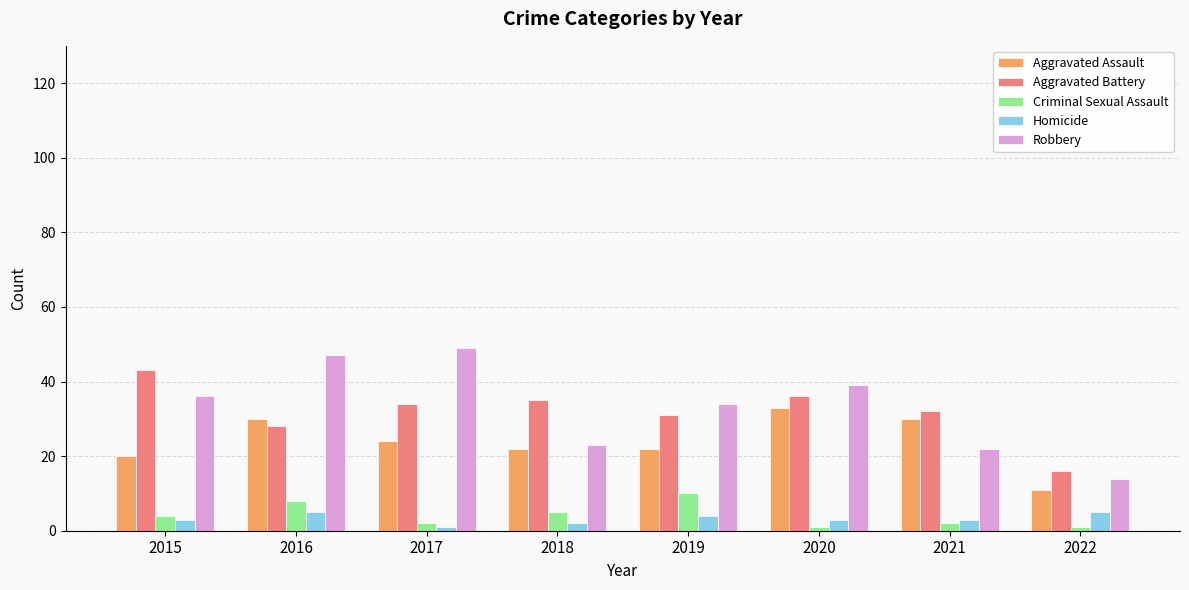

How many categories are shown in the chart?

8